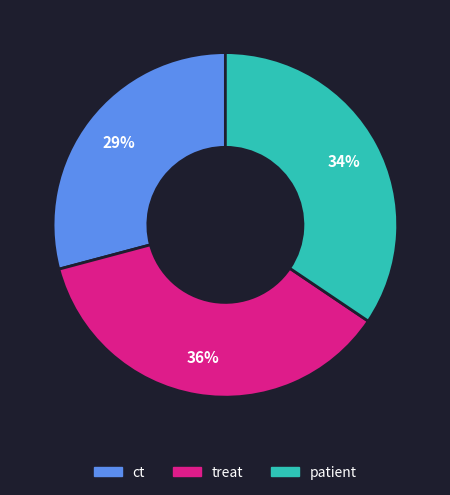

What is the smallest slice in the pie chart?

ct